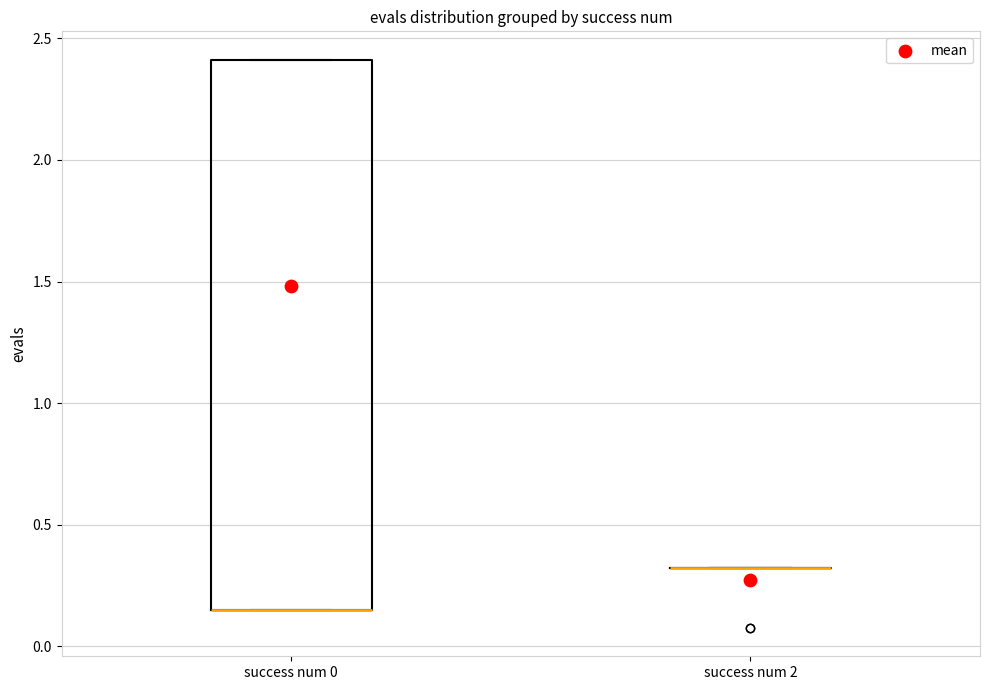

Reading left to right, transcribe this box plot: for each box, give where its median line is, the range the box spans, and where its two whiskers end, as read against the y-axis. The values are not printed on the chart, so give them approximately, as read against the axis.

success num 0: median 0.15 (drawn on the box's lower edge), box 0.15 to 2.40, whiskers 0.15 to 2.40
success num 2: box collapsed to a line at 0.30, whiskers 0.30 to 0.30